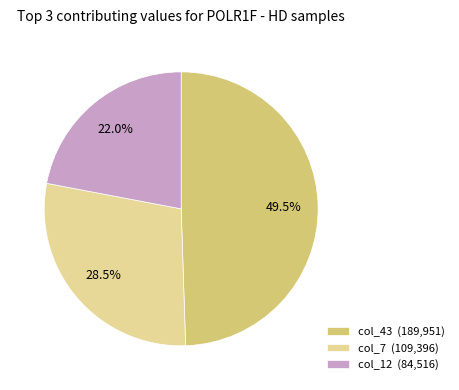

Combined, do col_43 (189,951) and col_12 (84,516) account for over 50%?

Yes